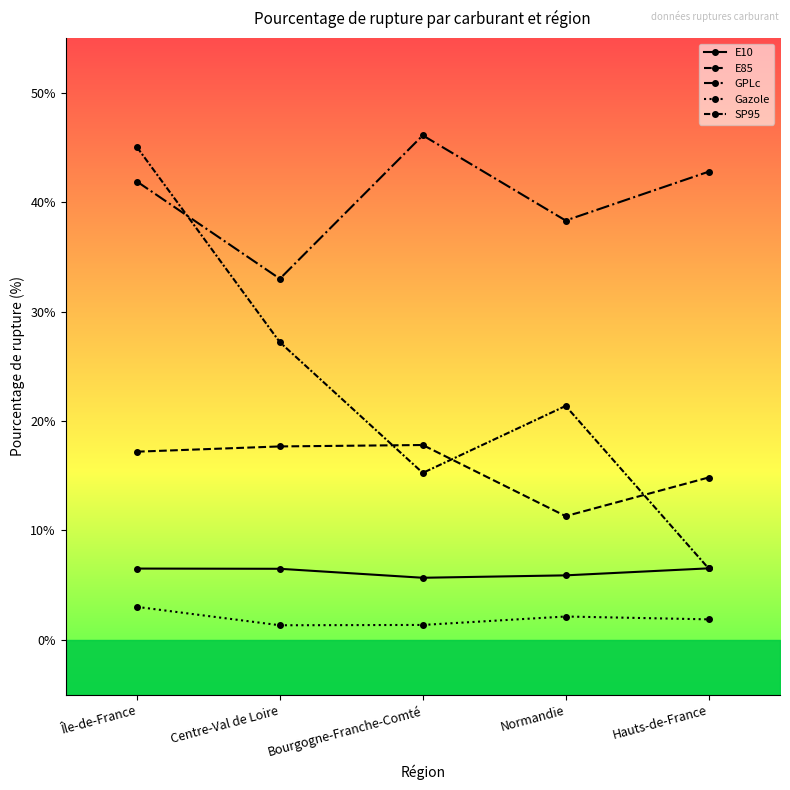

Between Bourgogne-Franche-Comté and Hauts-de-France, which series saw the biggest shift?

SP95